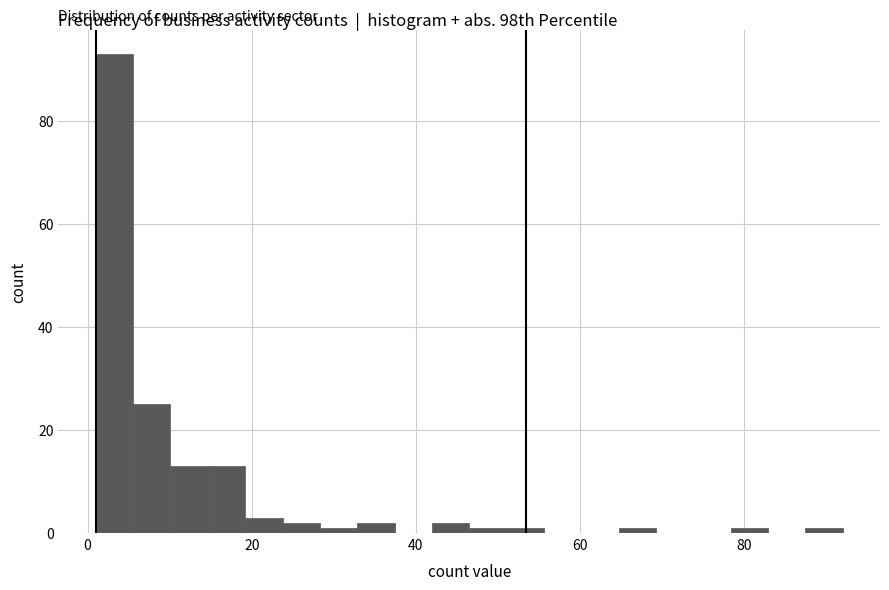

Around what value on the x-axis is the tallest bar? Give the approximate position of its centre, as read against the axis.

4